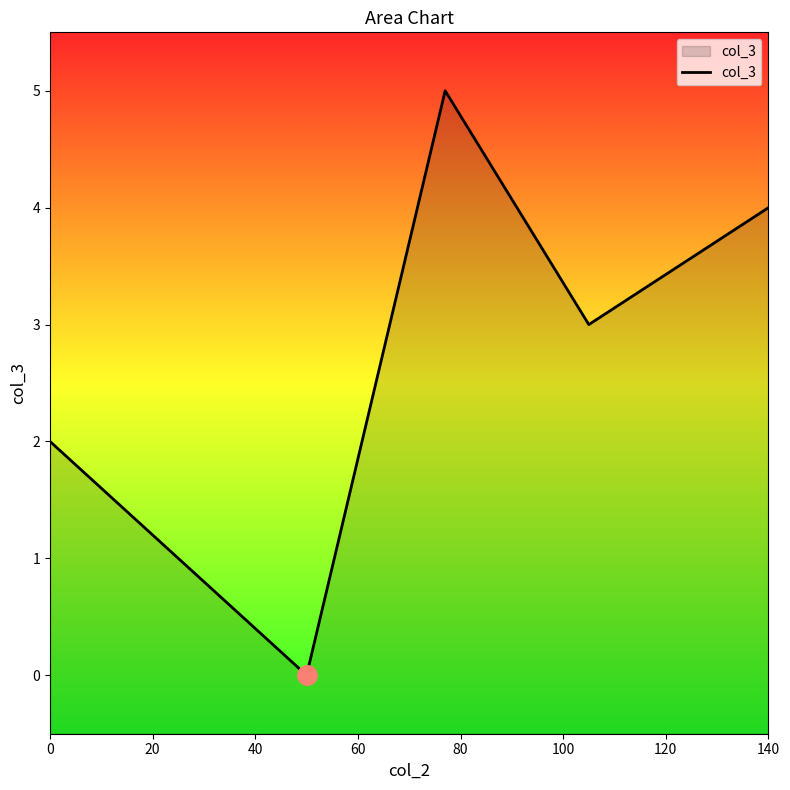

True or false: there are more than 2 points higher than both neighbors.

False